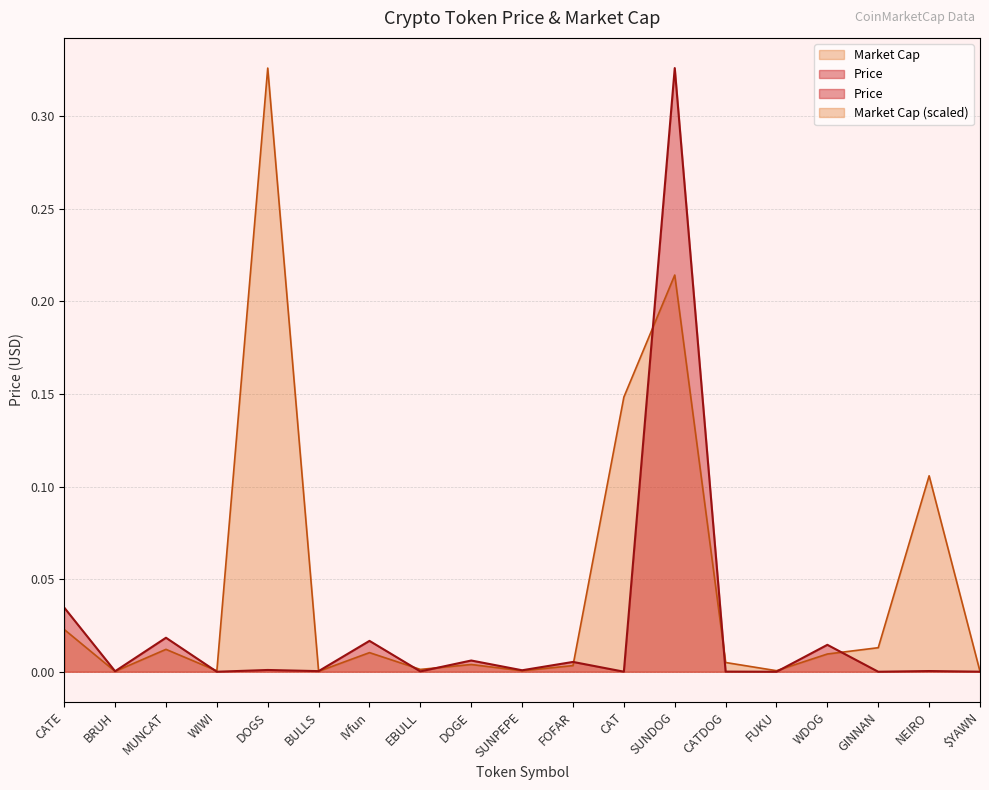

How many distinct data groups are displayed?

2